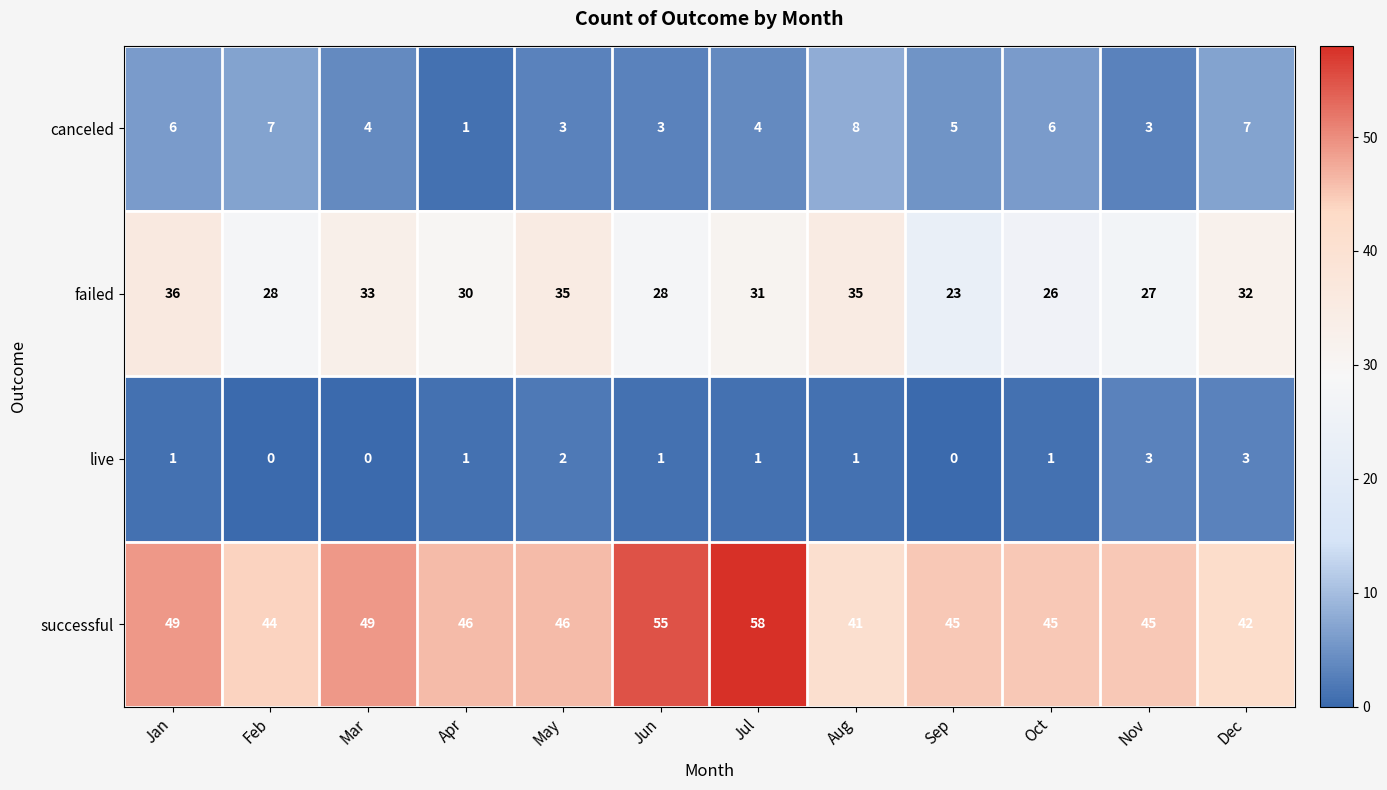

What is the minimum value for failed?

23